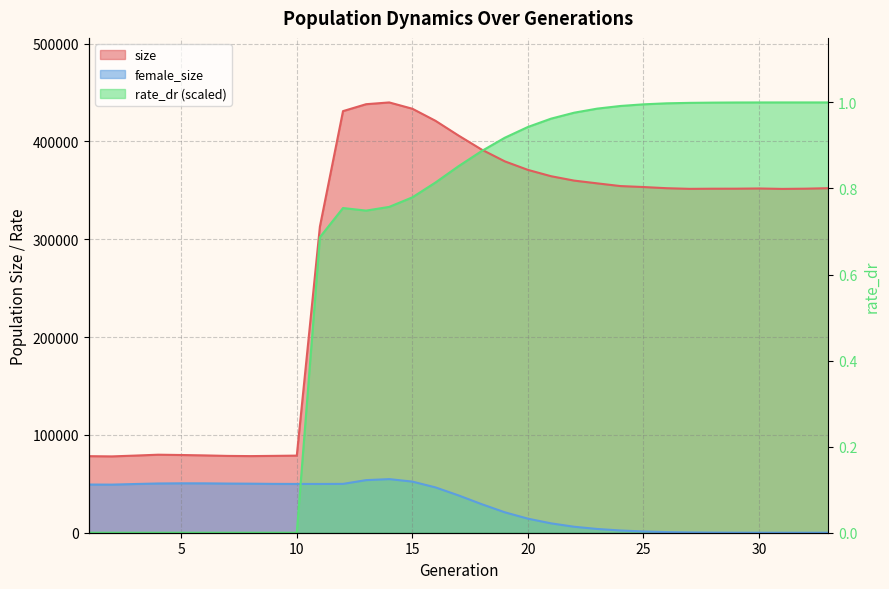

What is the approximate value of female_size at 1?

49249.0